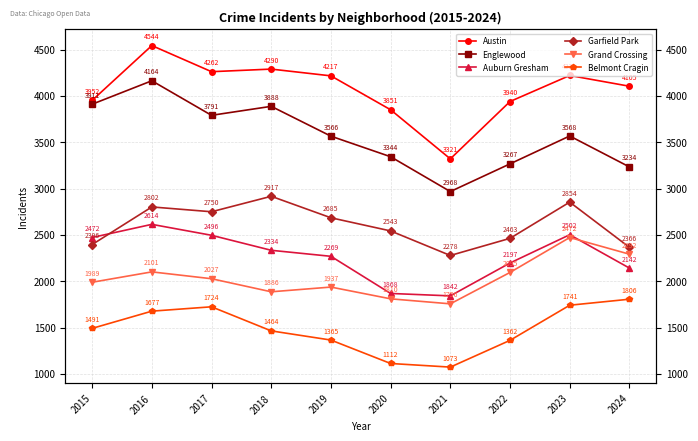

What are all the series names shown in the legend?

Austin, Englewood, Auburn Gresham, Garfield Park, Grand Crossing, Belmont Cragin